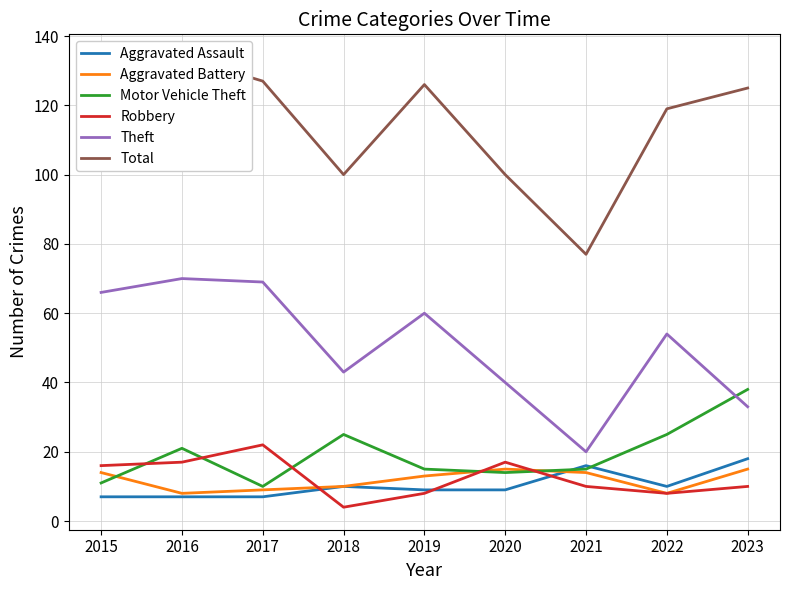

Reading left to right, extract all data points from this chart.

Aggravated Assault: 7	7	7	10	9	9	16	10	18
Aggravated Battery: 14	8	9	10	13	15	14	8	15
Motor Vehicle Theft: 11	21	10	25	15	14	15	25	38
Robbery: 16	17	22	4	8	17	10	8	10
Theft: 66	70	69	43	60	40	20	54	33
Total: 129	134	127	100	126	100	77	119	125